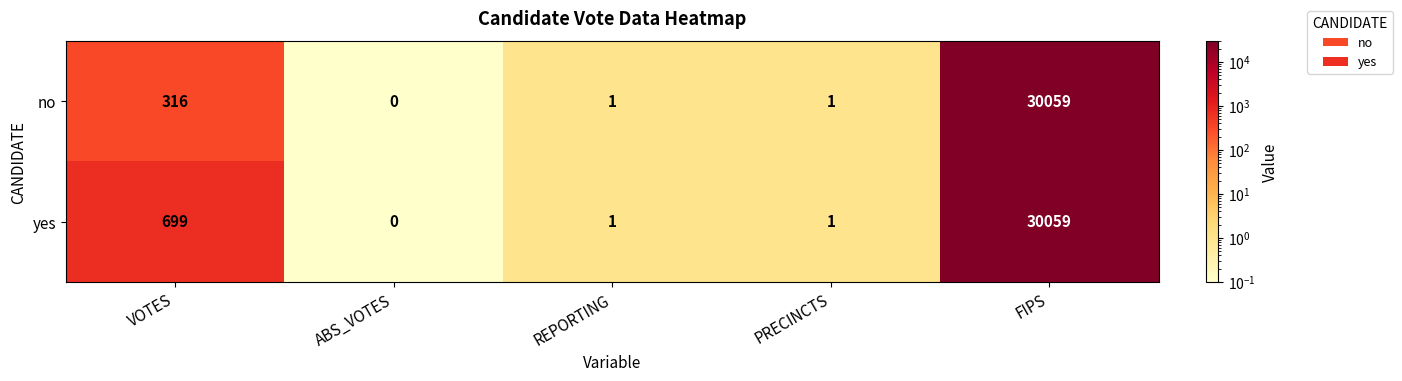

At how many categories does at least one series exceed 12754?

1